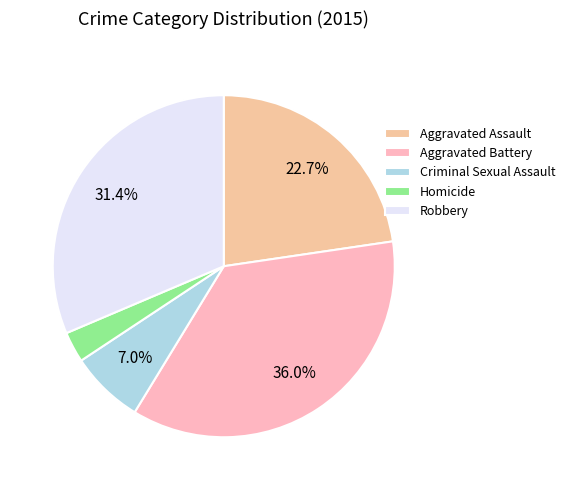

How many slices are in this pie chart?

5